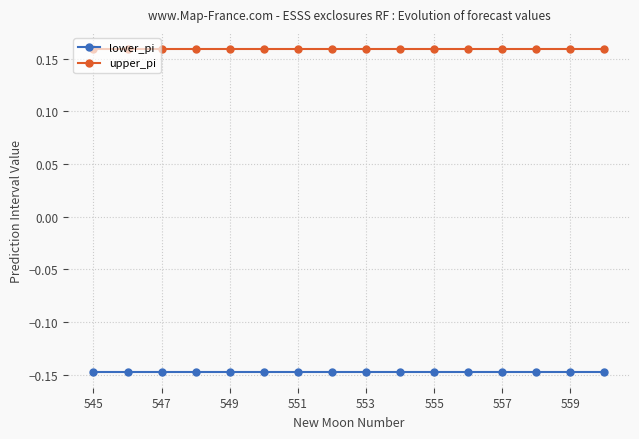

Which series has the largest total across all categories?

upper_pi